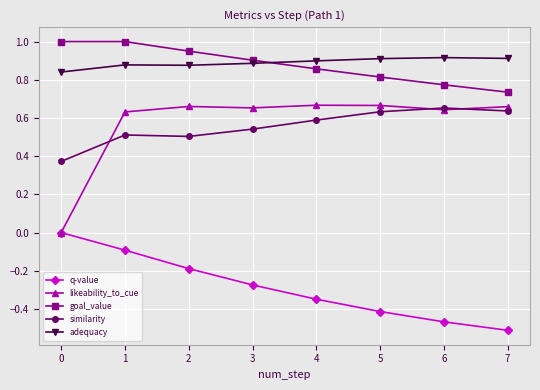

Which series has the largest range (max minus min)?

likeability_to_cue